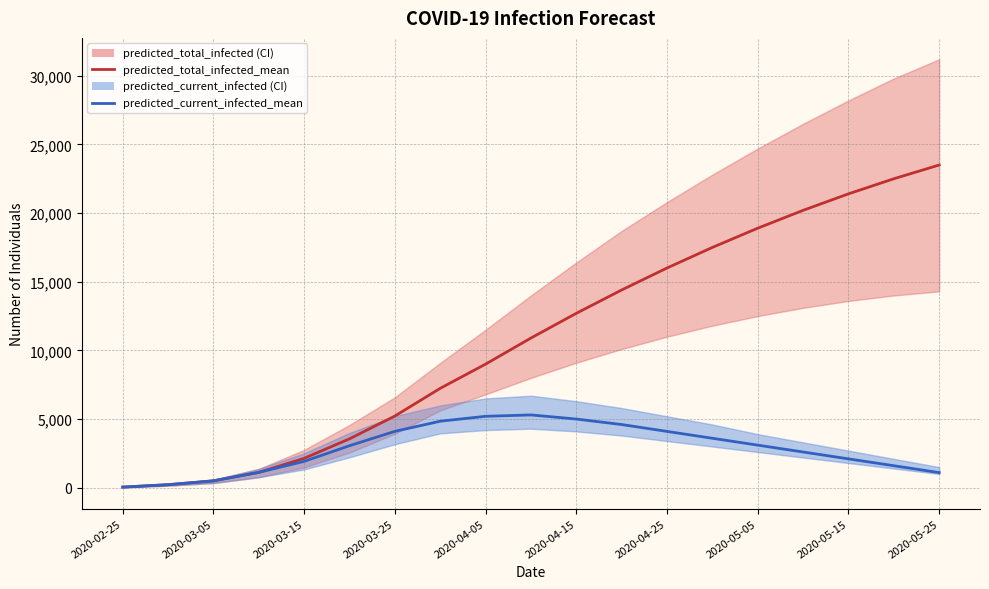

At 15, list the series in order from smallest to largest.

predicted_current_infected_mean, predicted_total_infected_mean